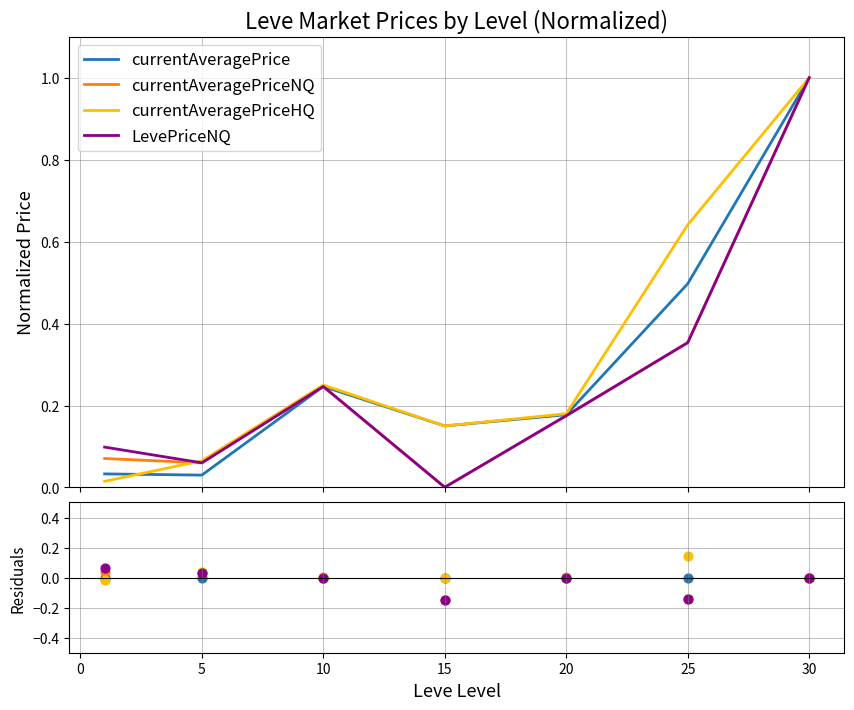

Which series has the largest total across all categories?

currentAveragePriceHQ